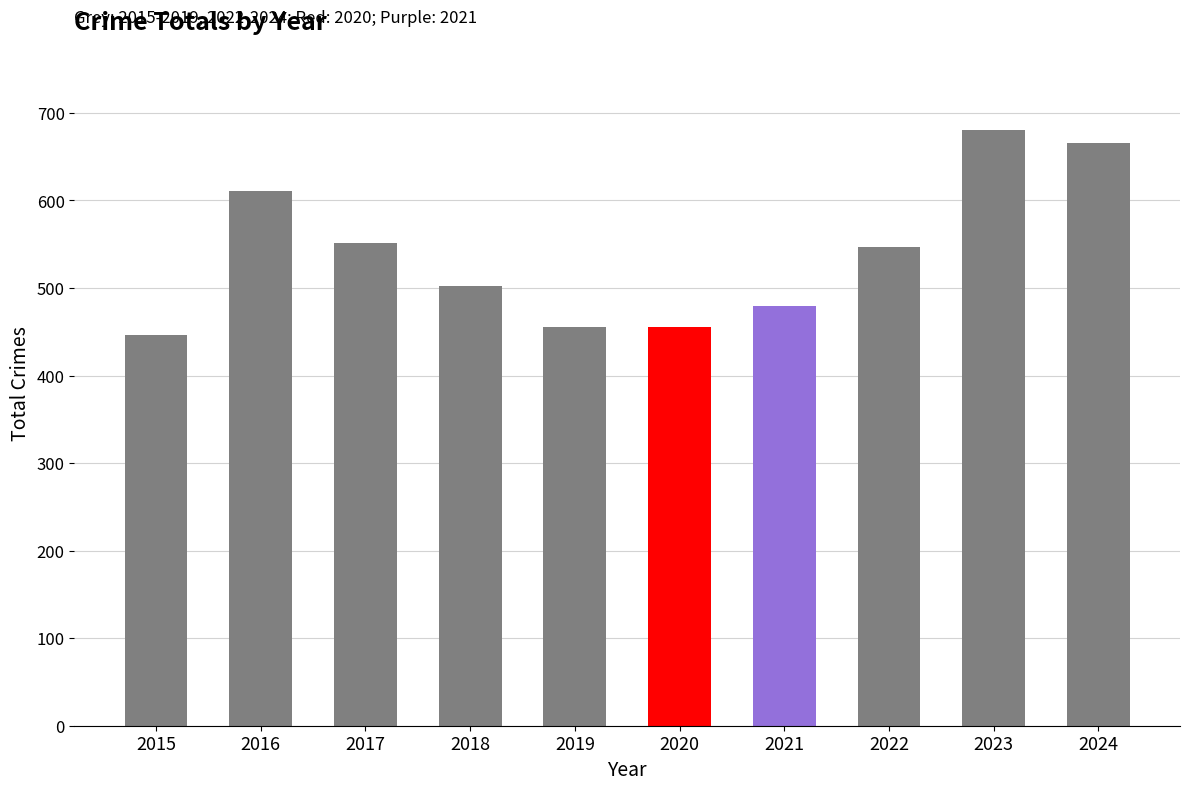

What is the change in value from 2020 to 2022?

+92